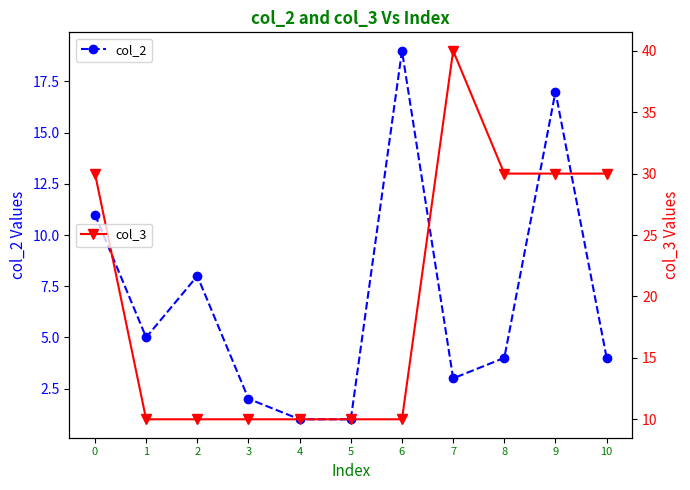

Reading left to right, transcribe all the data shown in this chart.

col_2: 11	5	8	2	1	1	19	3	4	17	4
col_3: 30	10	10	10	10	10	10	40	30	30	30